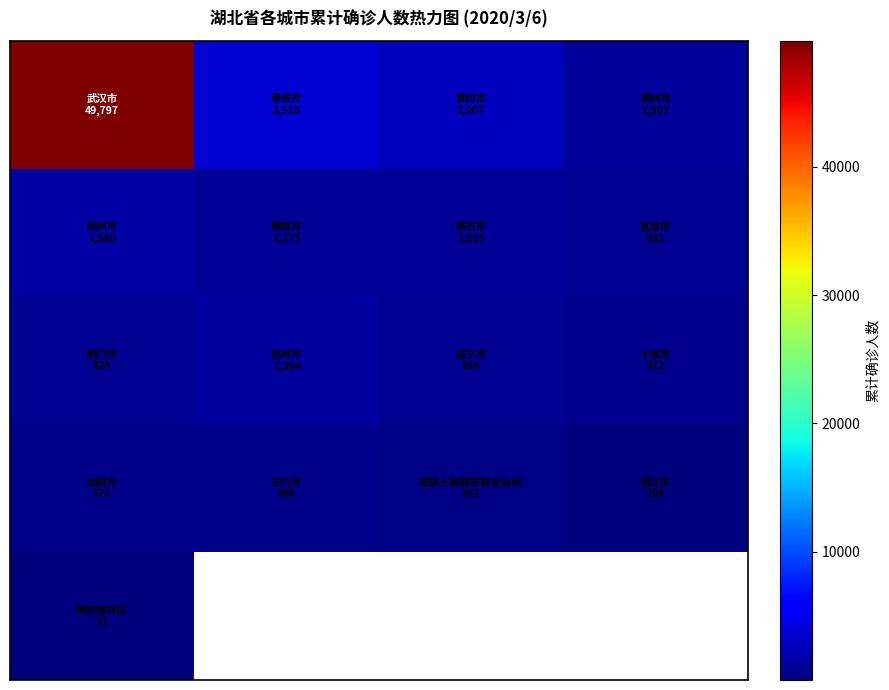

What is the smallest value displayed?

11.0